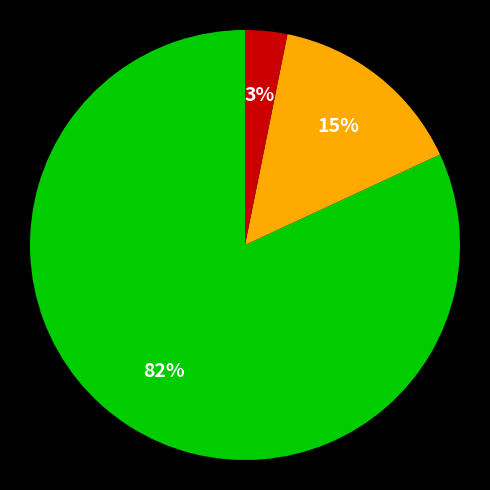

To the nearest percent, what is the difference between the largest and smallest slice percentages?

79%